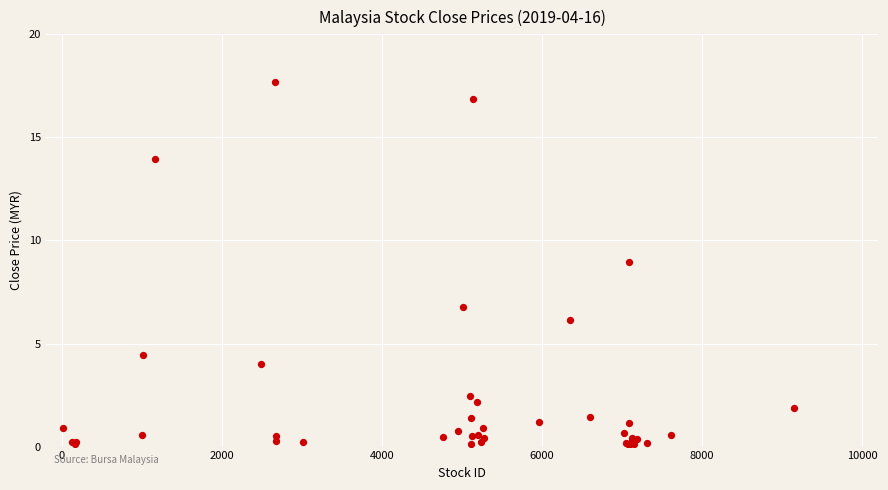

What Y value in the scatter plot is closest to 8?

8.9